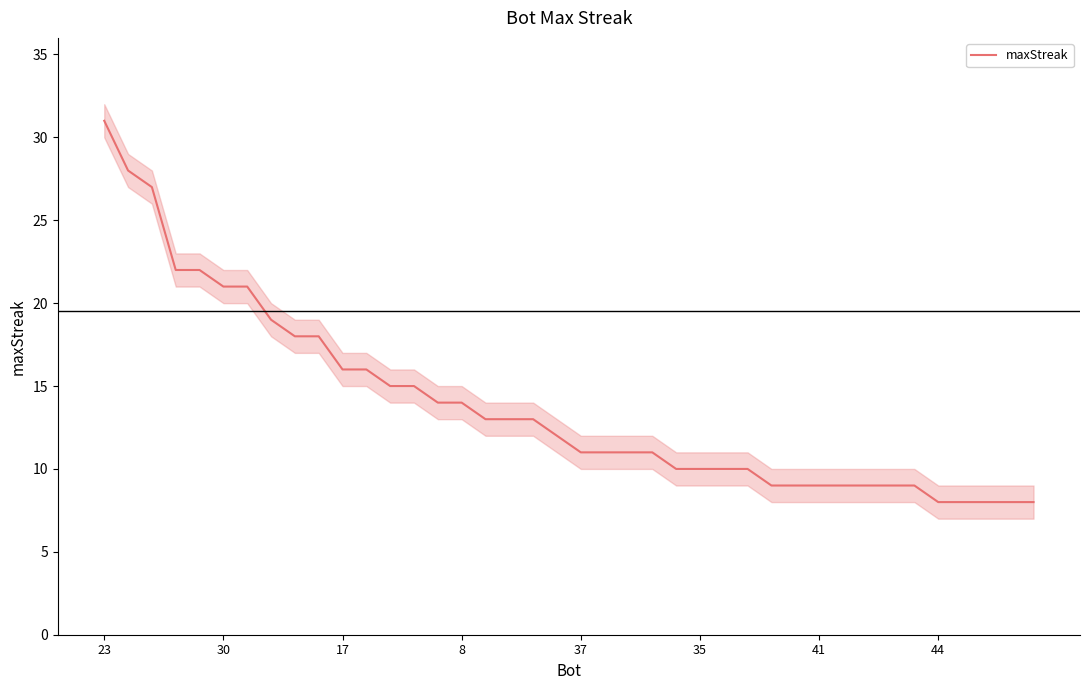

Is it true that maxStreak equals 4 at 8?

False